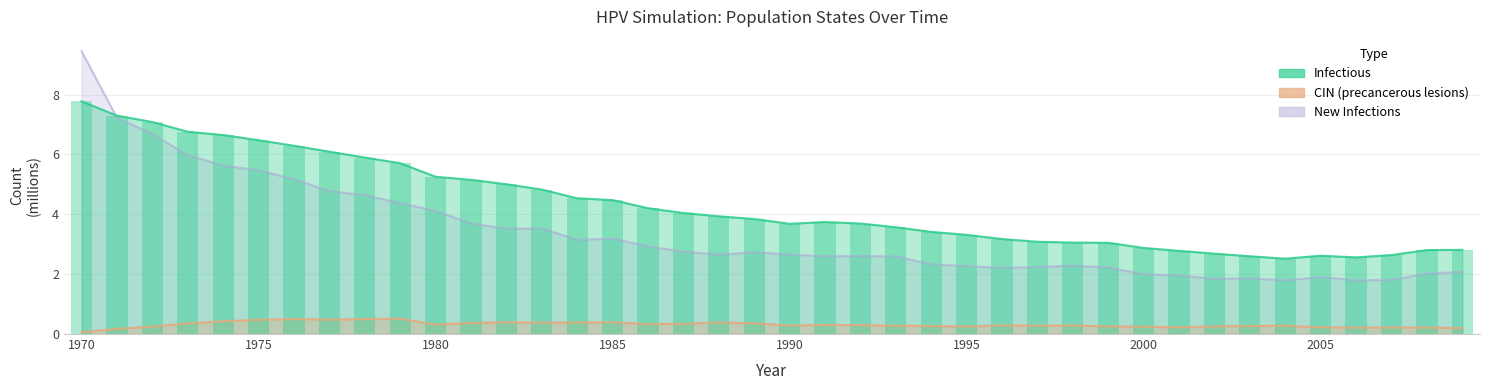

What is the average value of the n_infectious series?

4.3